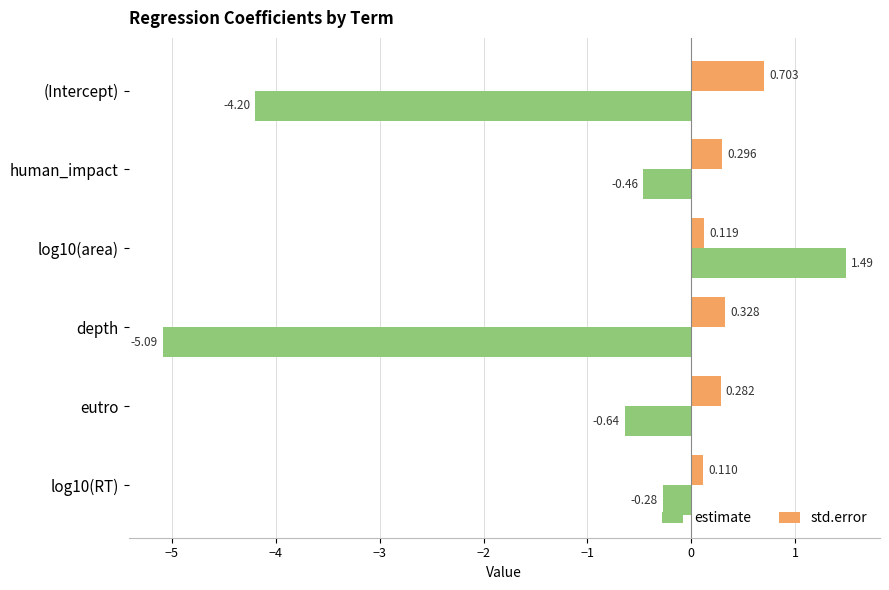

Rank the series by their maximum value, from highest to lowest.

estimate, std.error